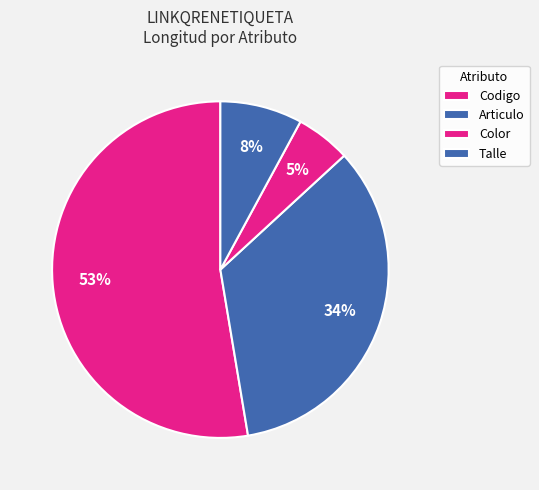

Is Articulo the majority of the pie?

No